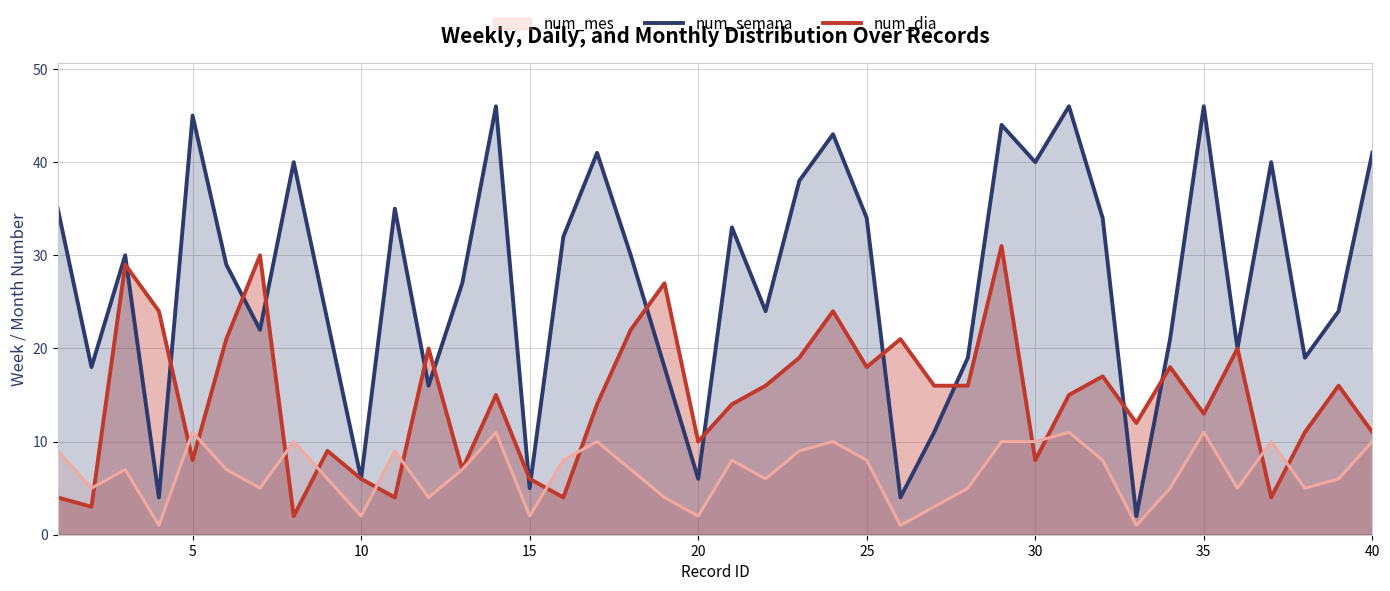

Is it true that num_mes equals 2 at 10?

True